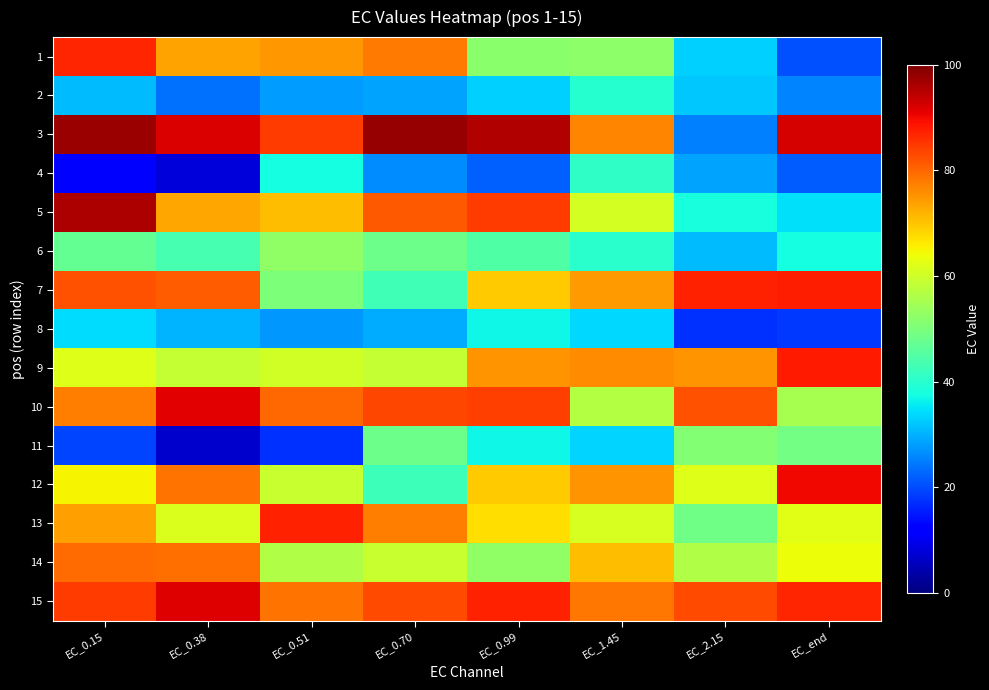

Which series has the largest range (max minus min)?

3